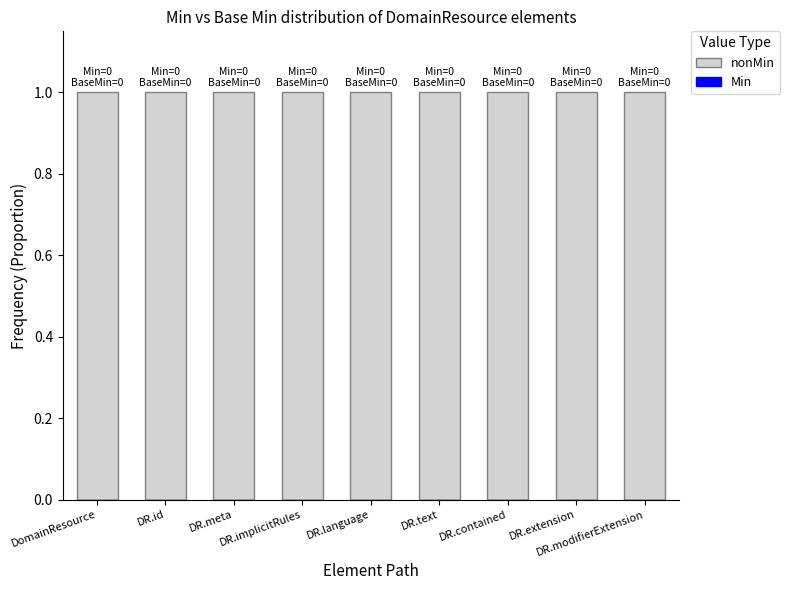

Rank the series by their average value, from highest to lowest.

nonMin, Min